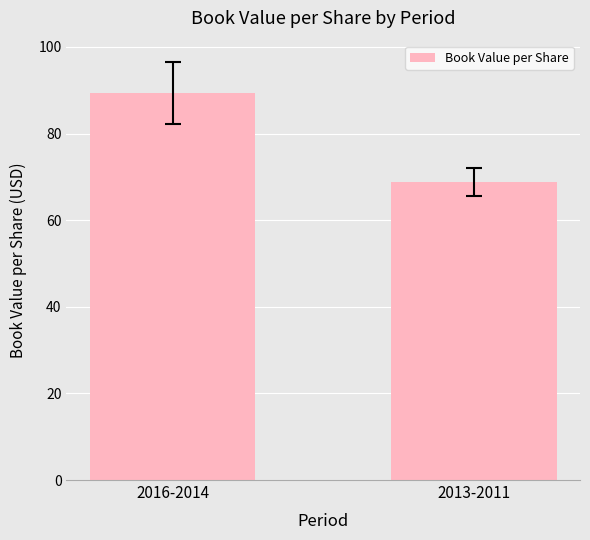

Does the chart contain stacked bars?

No